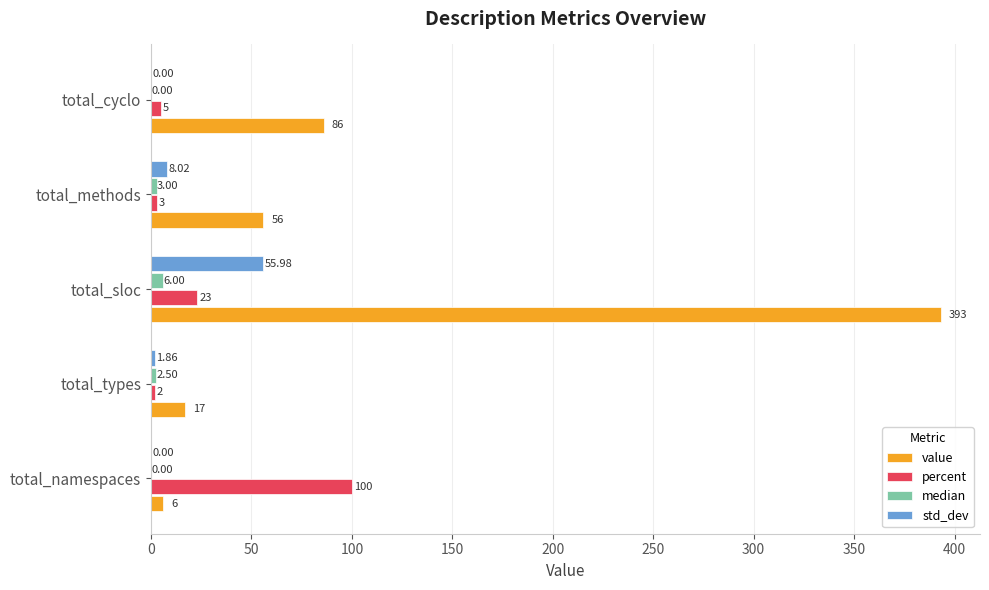

Between total_sloc and total_methods, which series saw the biggest shift?

value